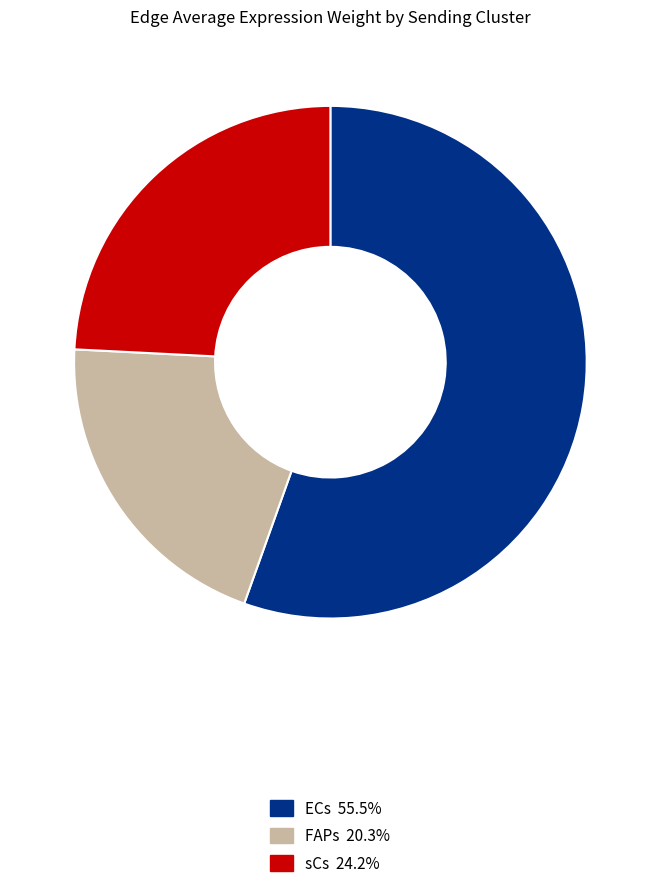

What is the ratio of the value at FAPs to the value at sCs?

0.8